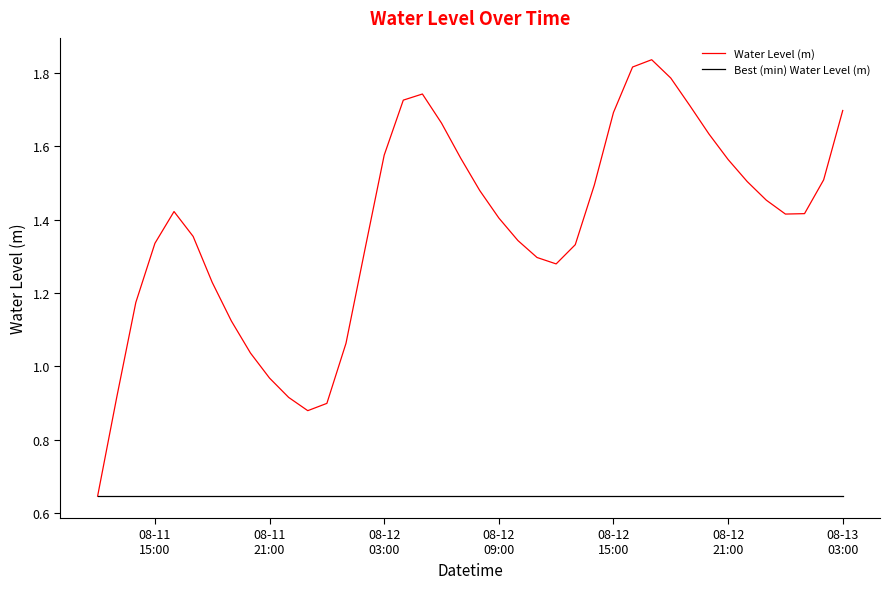

Which series has the largest total across all categories?

Water Level (m)